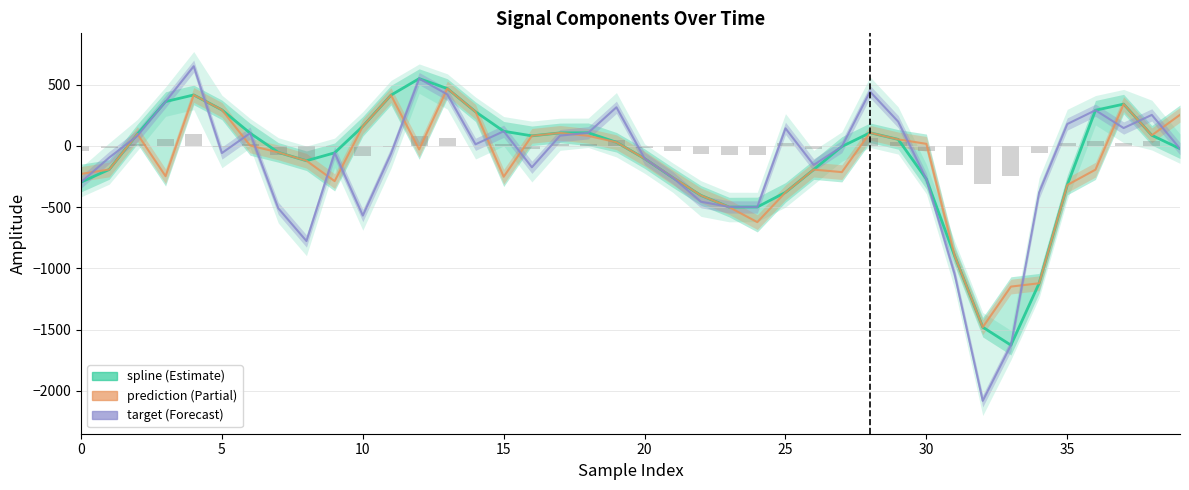

Does the chart contain stacked bars?

No